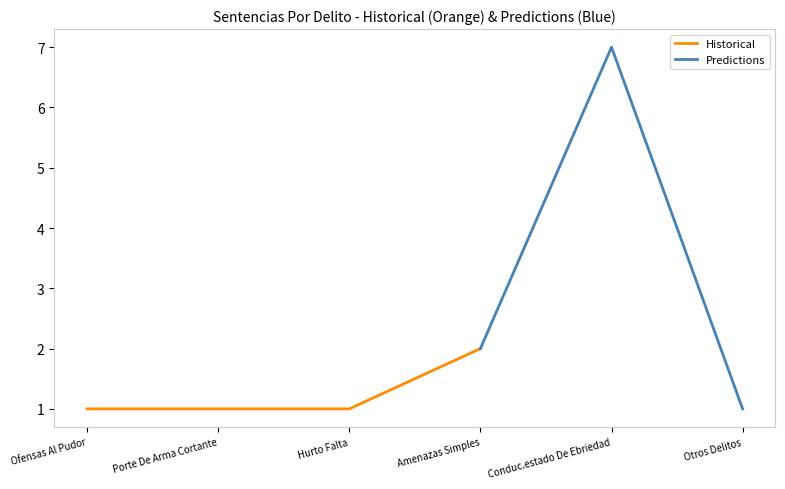

True or false: Historical and Predictions intersect in this chart.

False